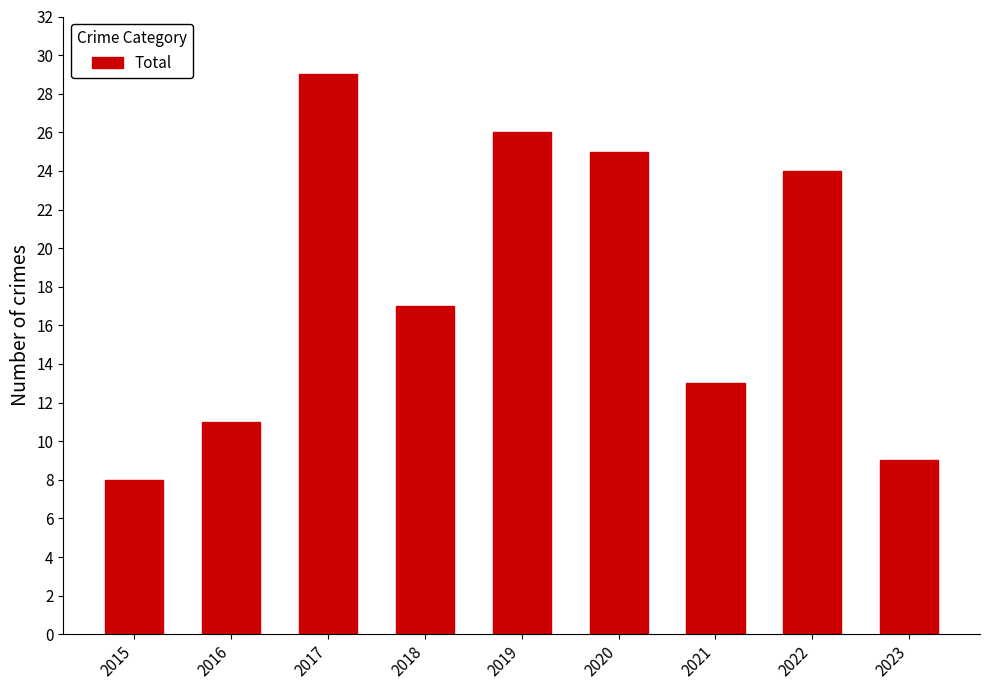

What is the difference between the maximum and second lowest values?

20